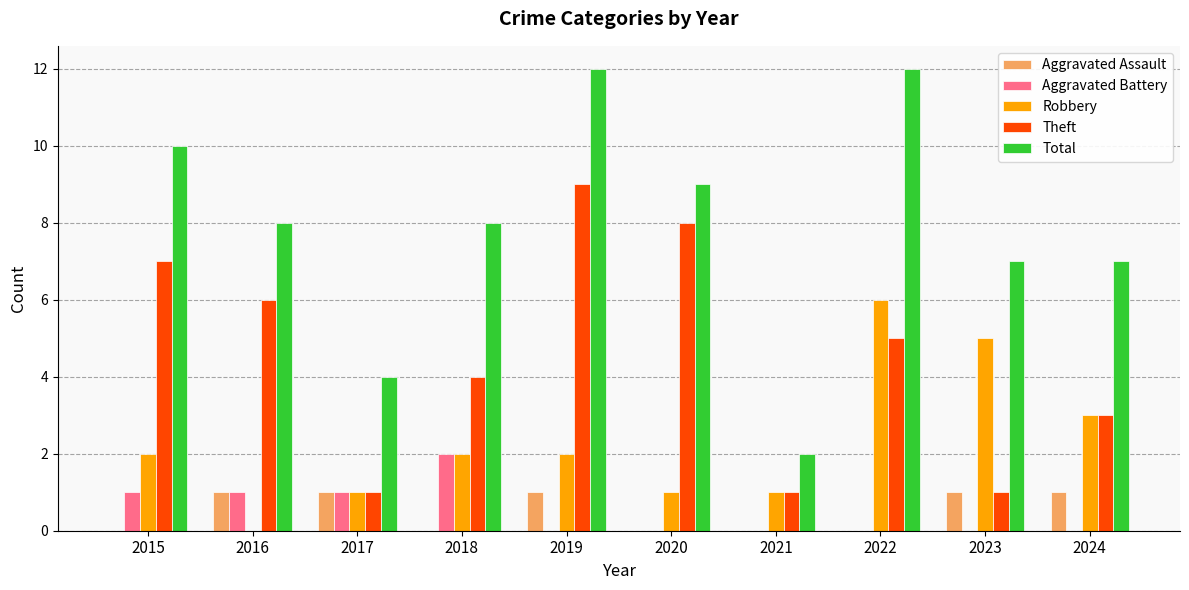

The value of Total at 2022 is 12. True or false?

True